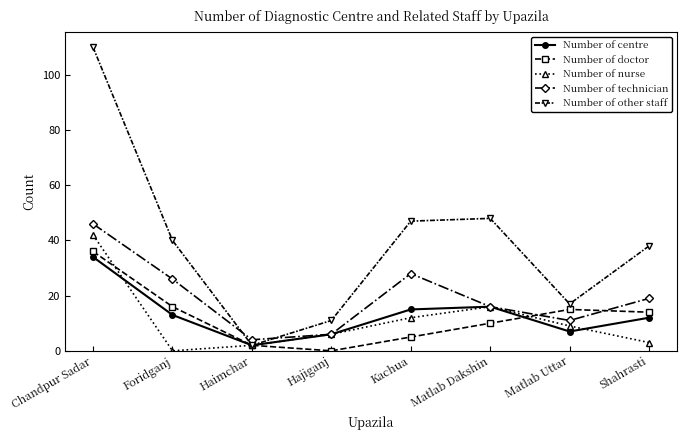

What is the maximum value for Number of other staff?

110